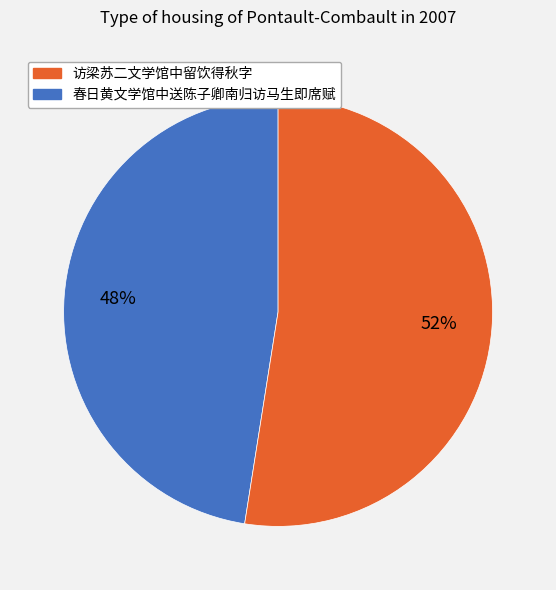

Is there a majority slice in this chart?

Yes